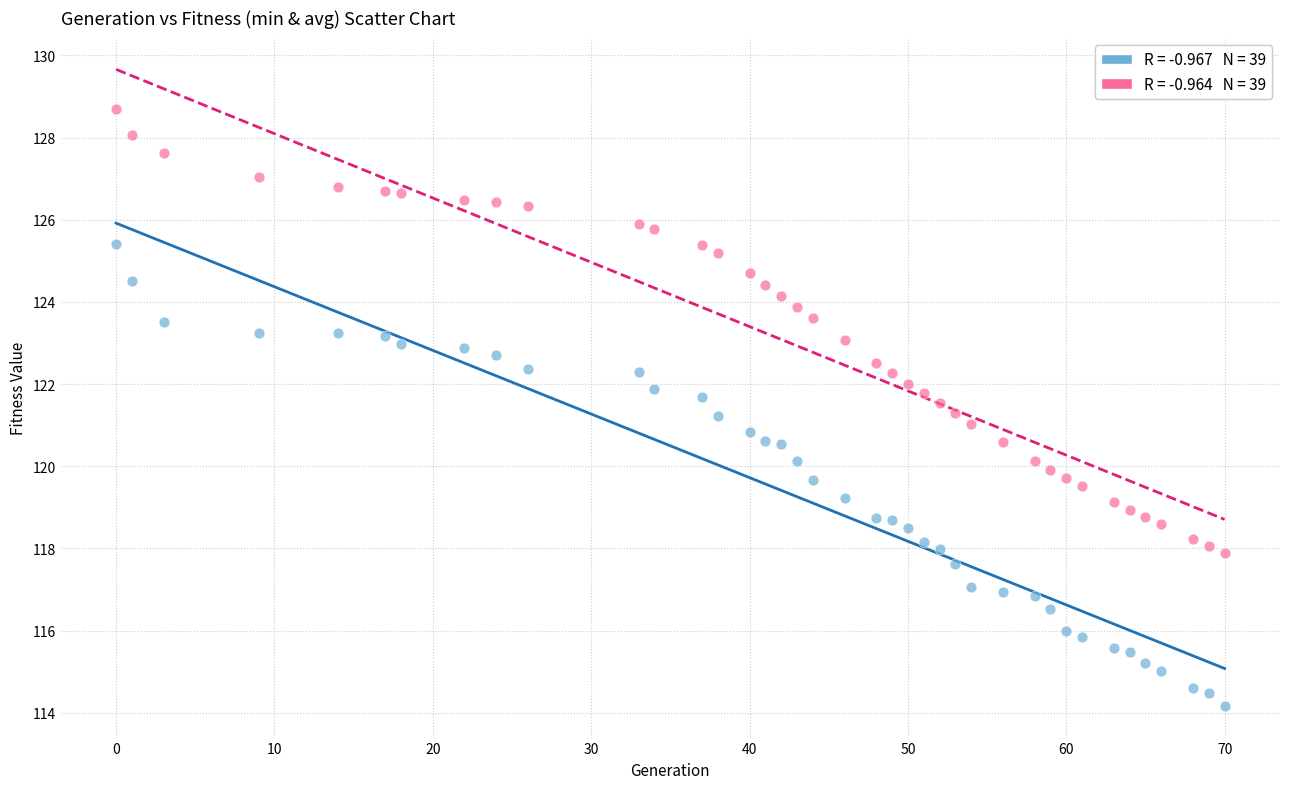

Across all data points, what is the range of X values (max minus min)?

70.0